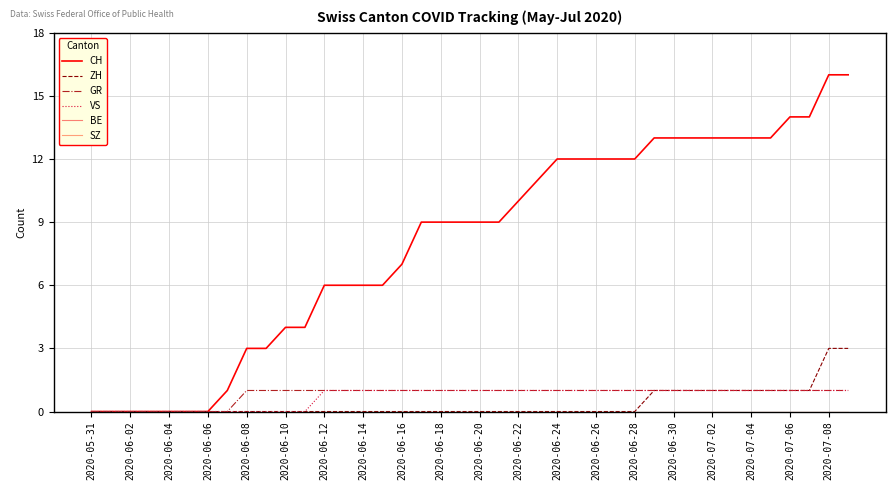

Does the chart have visible grid lines?

Yes